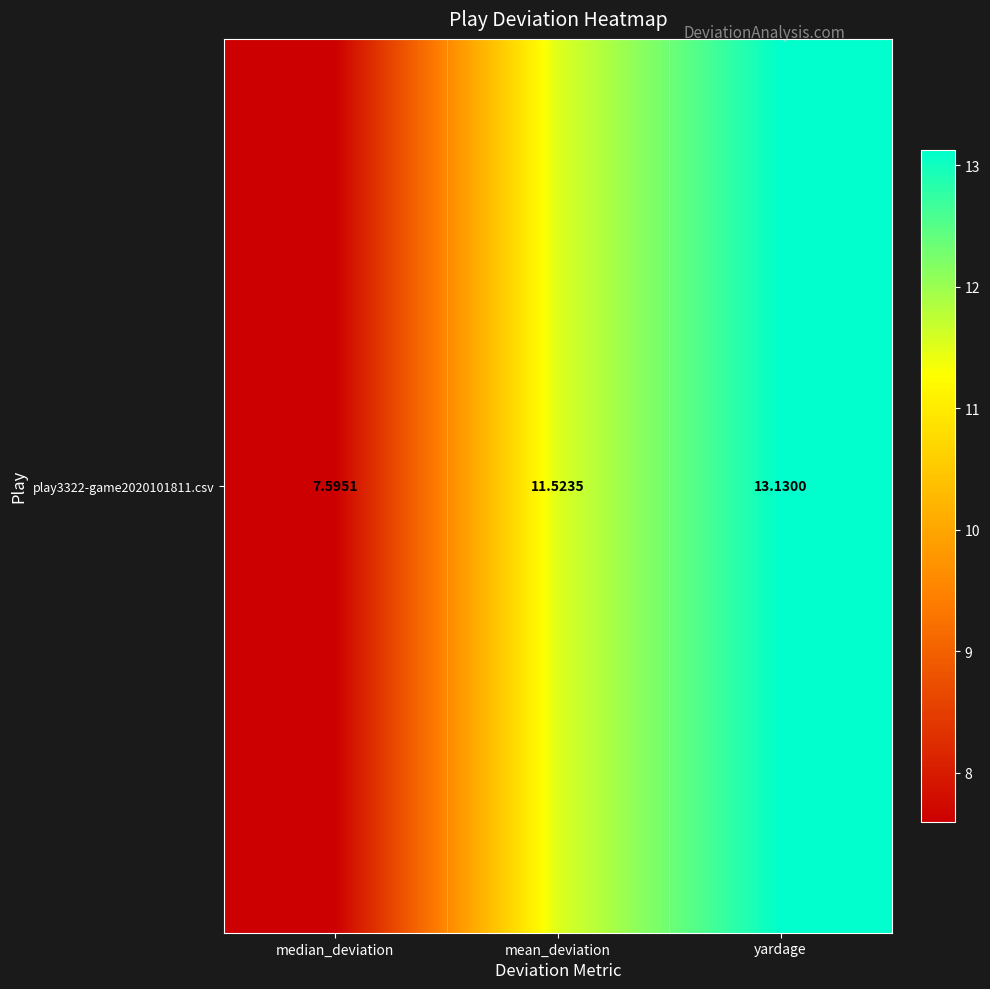

Is it true that the value at yardage is 13.1?

True